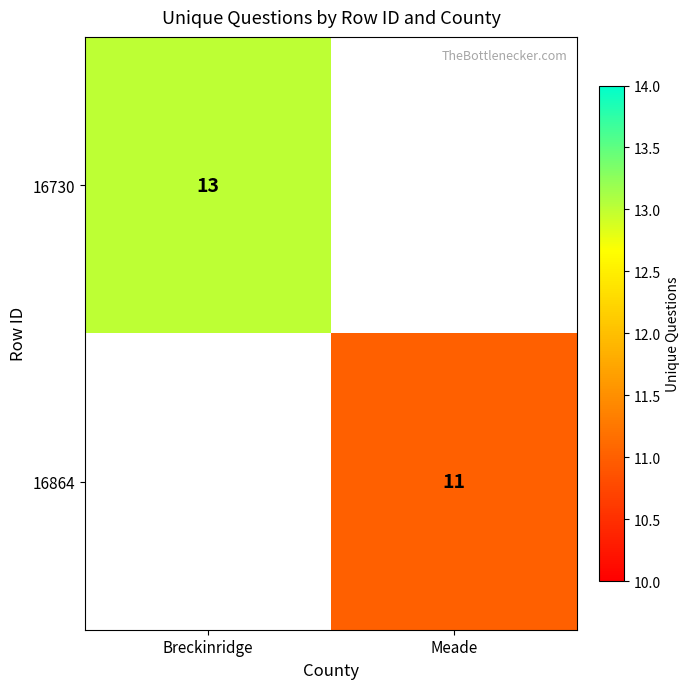

How many series are shown in this chart?

2